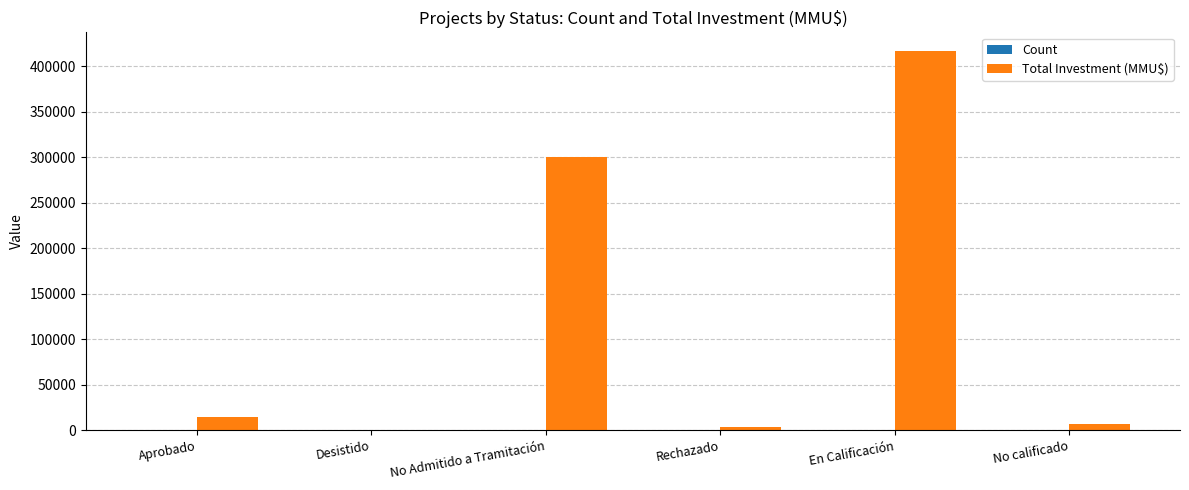

What is the maximum value for Total Investment (MMU$)?

416295